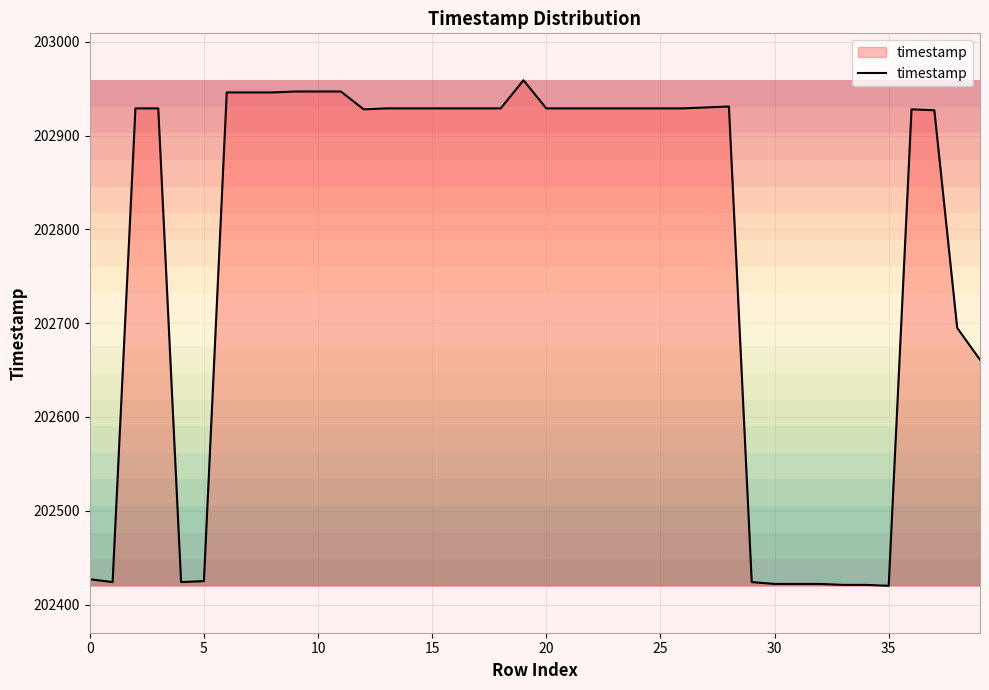

What is the maximum value shown in the chart?

202959